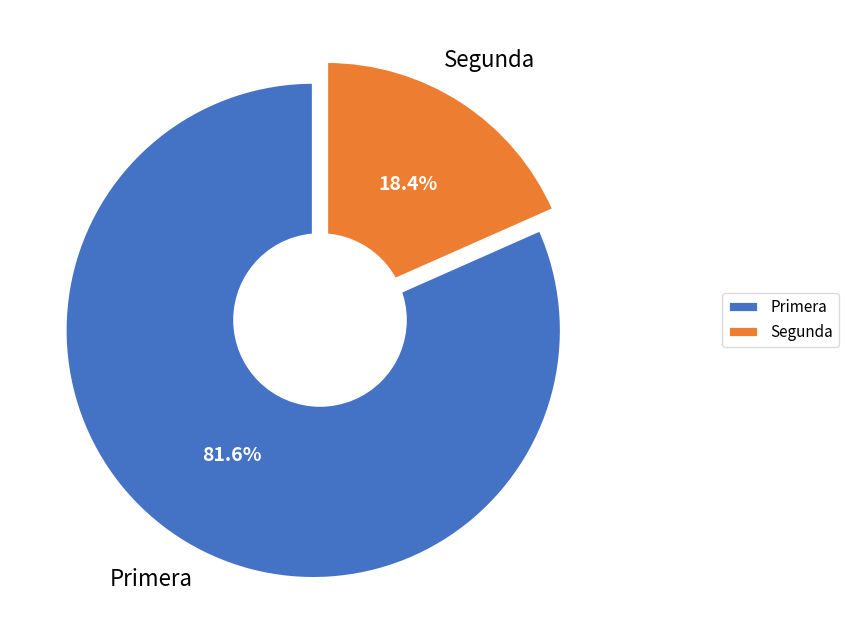

Approximately how many times larger is the value at Primera compared to Segunda?

4.4